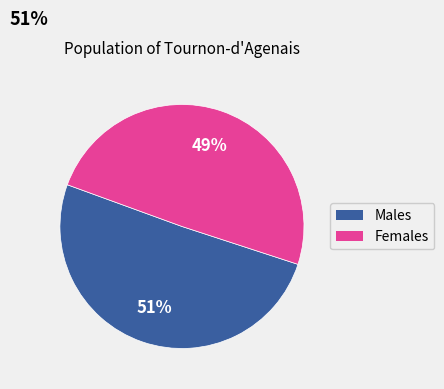

To the nearest percent, what is the average slice percentage?

50%